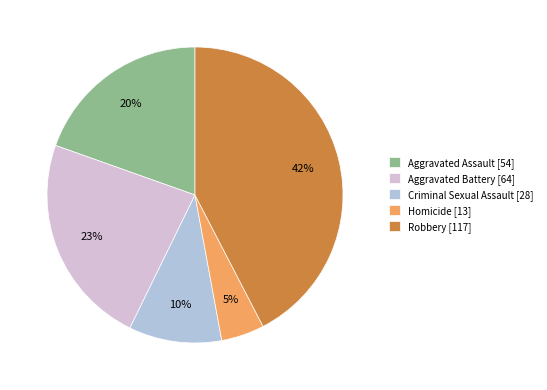

Which slice is the largest?

Robbery